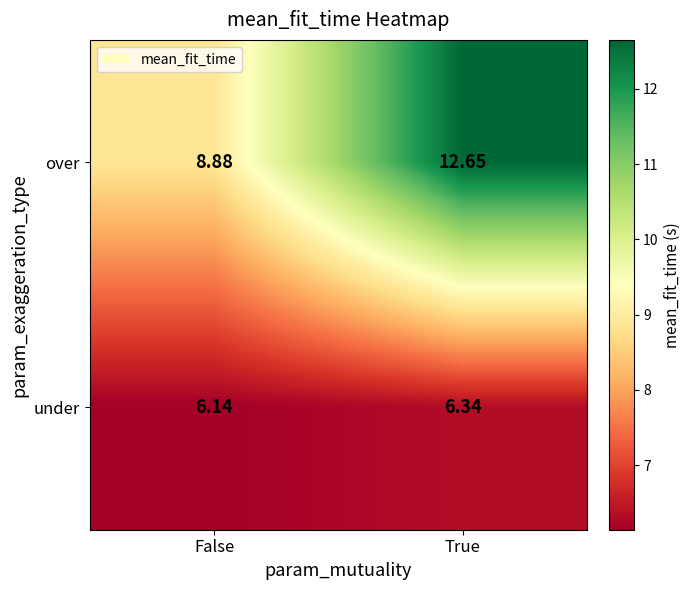

Where does the over series first go above 12?

True